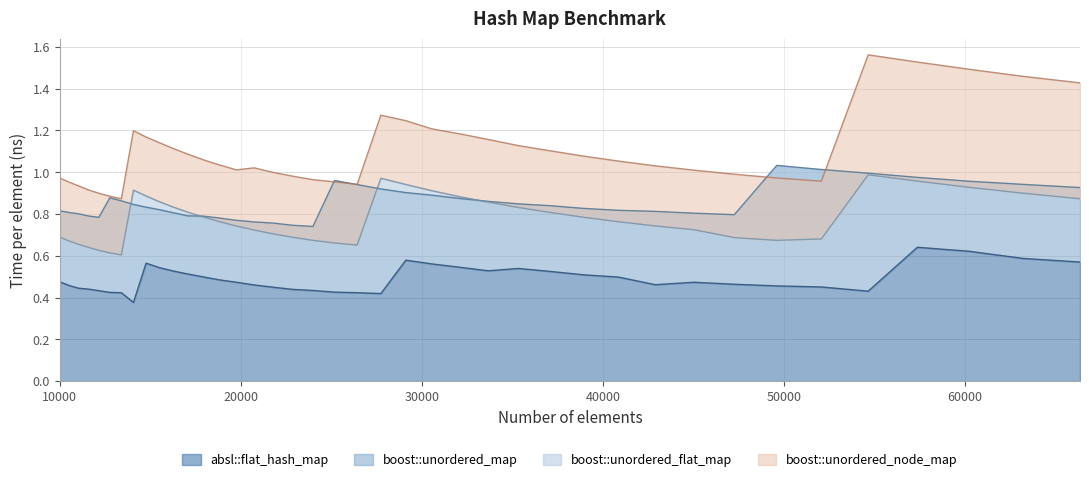

What is the value of the absl::flat_hash_map point at the 9th from the left?

0.6